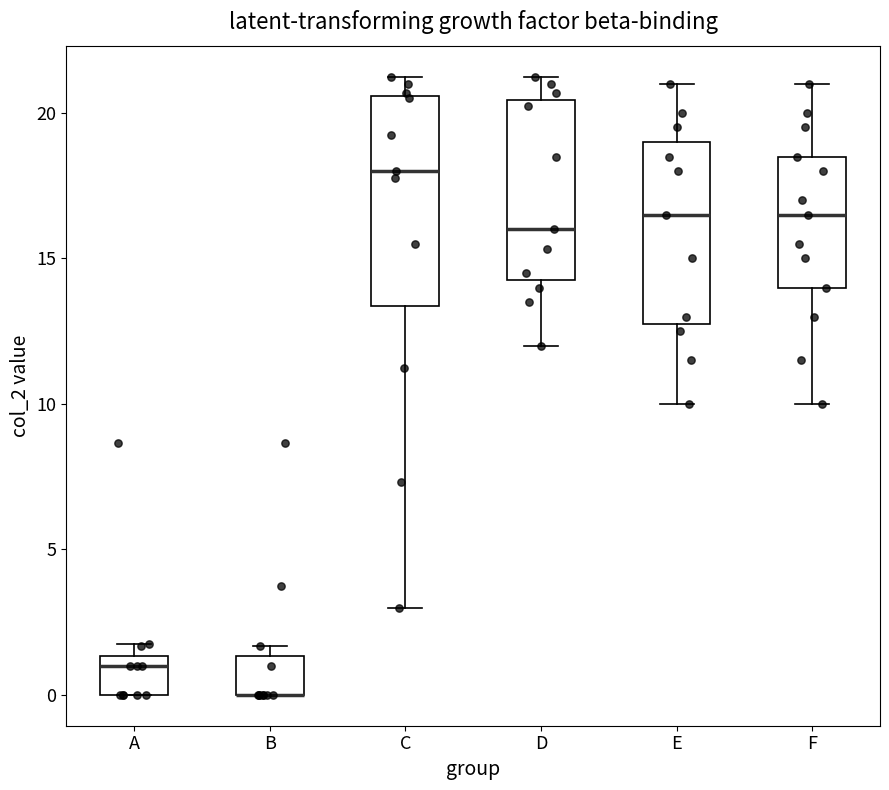

Where is the lower edge of the box for D on the y-axis? The values are not printed on the chart, so give them approximately, as read against the axis.

14.5